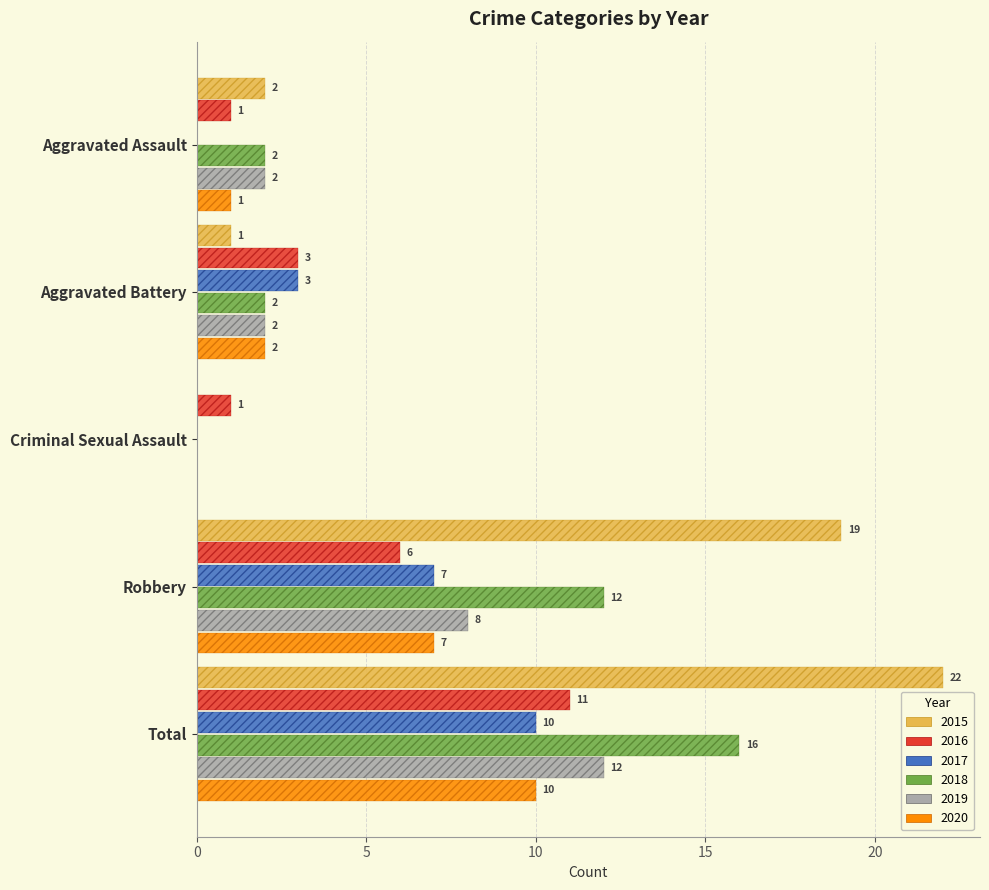

How many bars are there in each group?

6